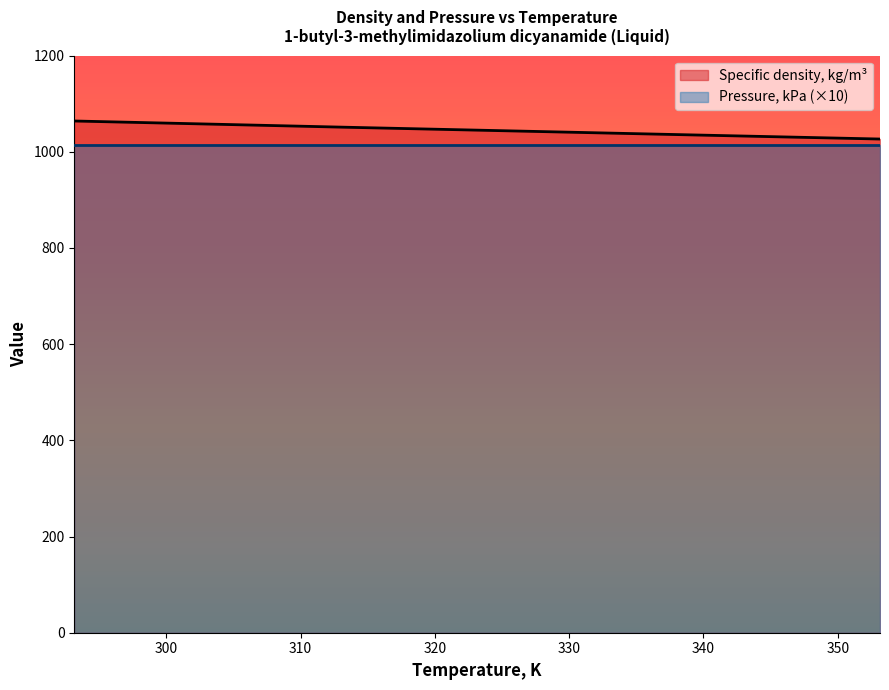

Reading left to right, extract all data points from this chart.

293.15=1064.0	298.15=1060.8	303.15=1057.6	313.15=1051.1	323.15=1044.9	333.15=1038.7	343.15=1032.6	353.15=1026.5